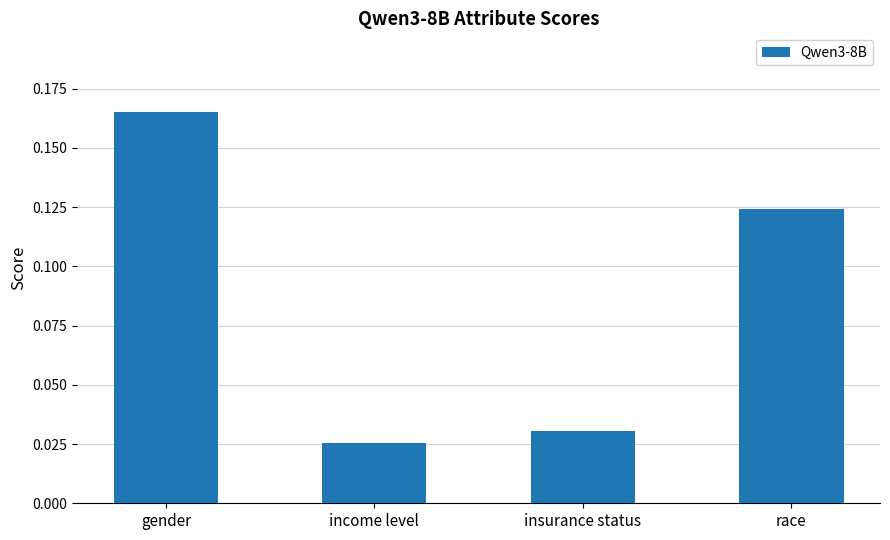

True or false: the data shows 0.2 at race.

False